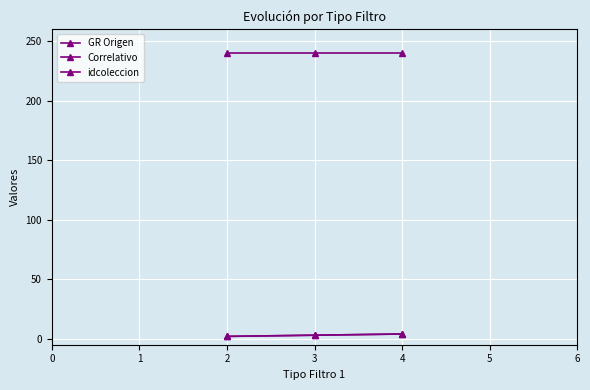

Reading left to right, what are all the values shown in this chart?

GR Origen: 2=2	3=3	4=4
Correlativo: 2=2	3=3	4=4
idcoleccion: 2=240	3=240	4=240